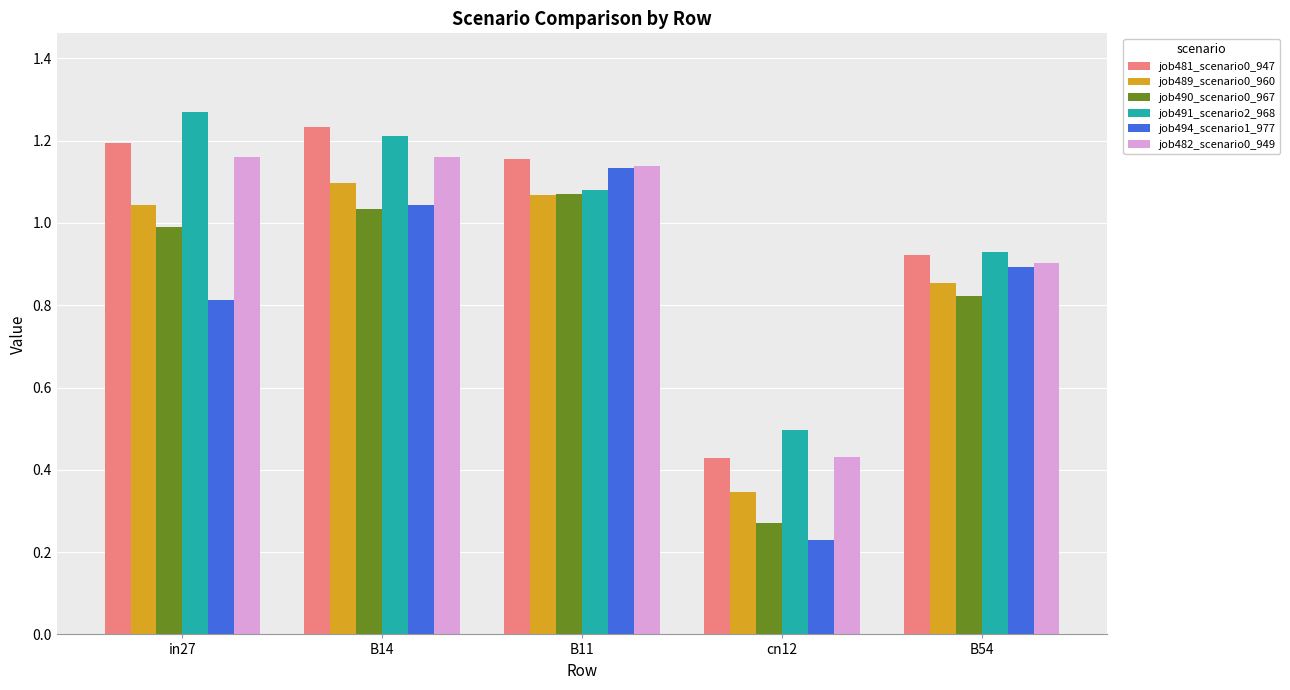

At which label is job481_scenario0_947 closest to 0?

cn12